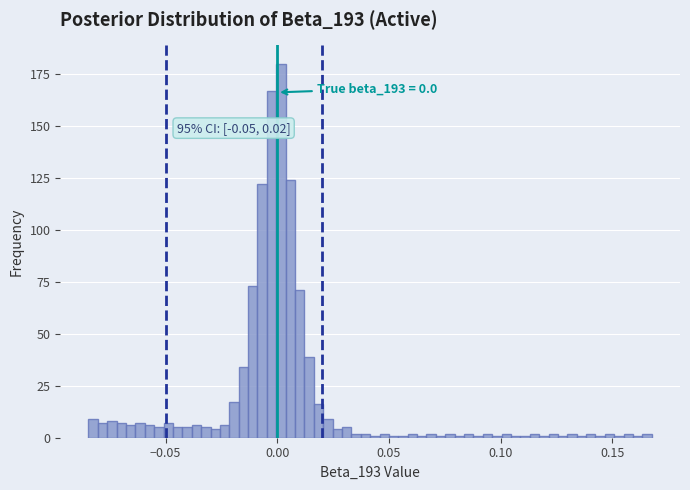

Read against the x-axis, roughly where is the centre of the tallest bar?

0.000